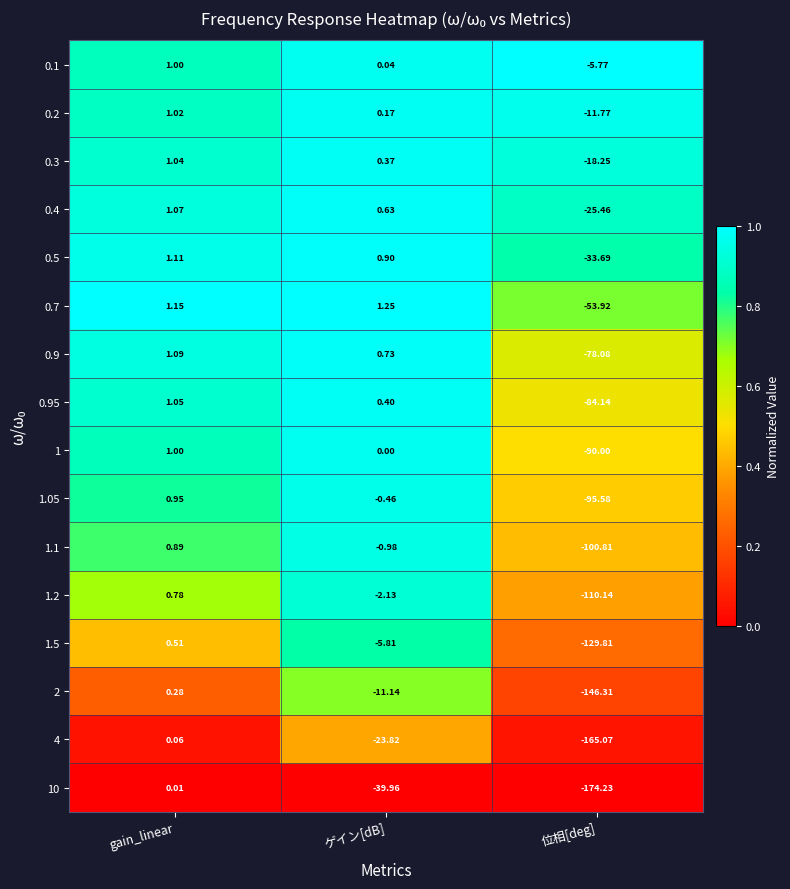

Rank the categories by 1.05 value from lowest to highest.

位相[deg], ゲイン[dB], gain_linear